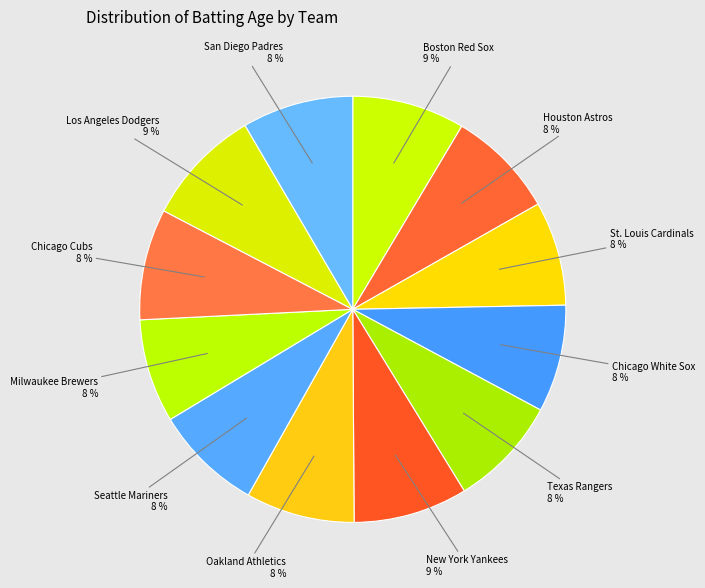

How many slices are in this pie chart?

12